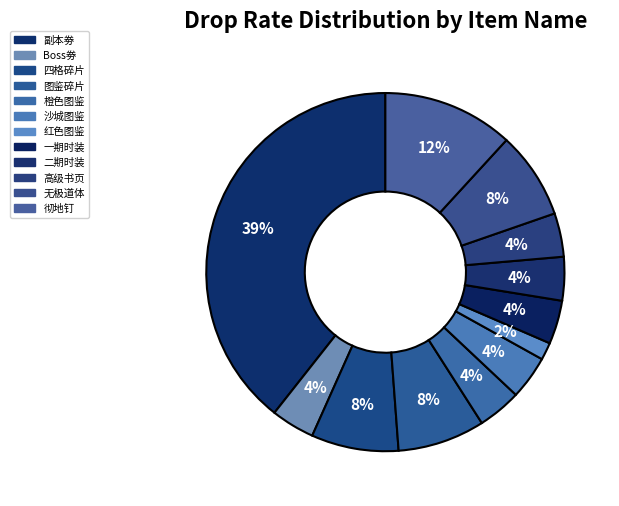

Count the number of slices in the pie.

12